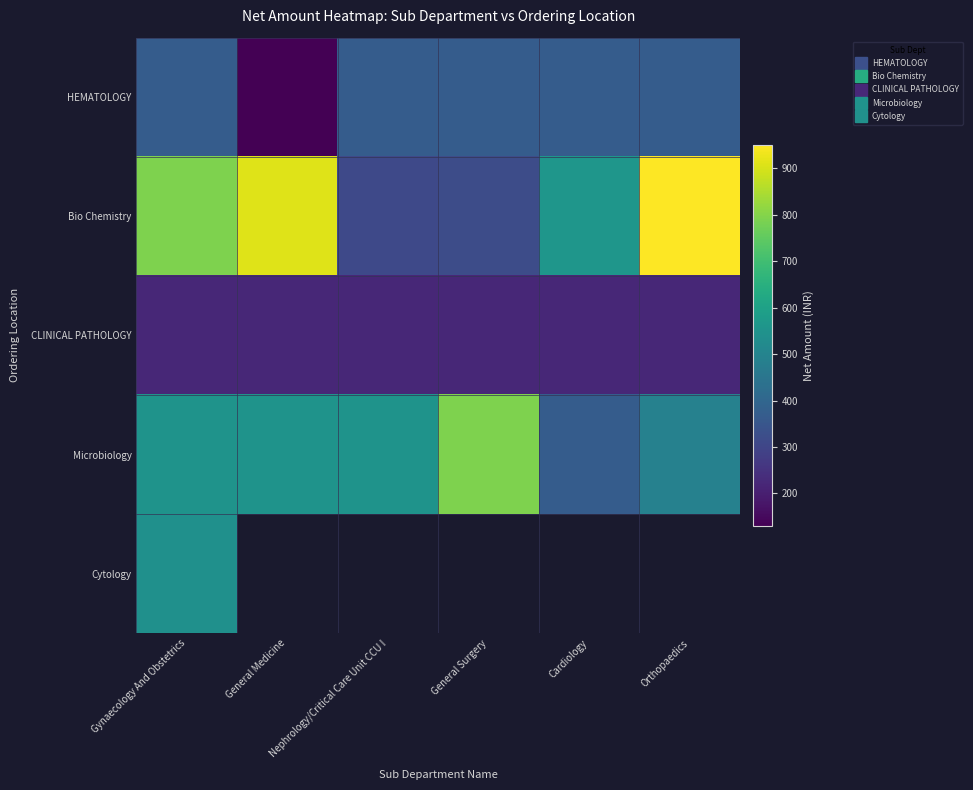

What is the average value of the HEMATOLOGY series?

330.0